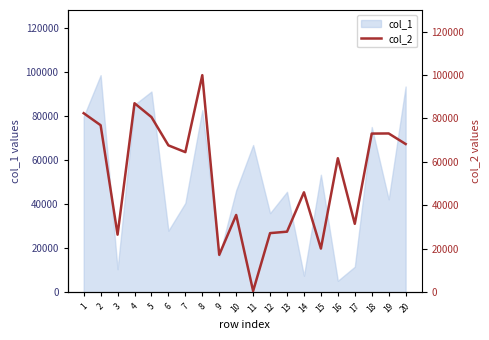

How many interior local peaks (higher than both neighbors) does the data have?

6